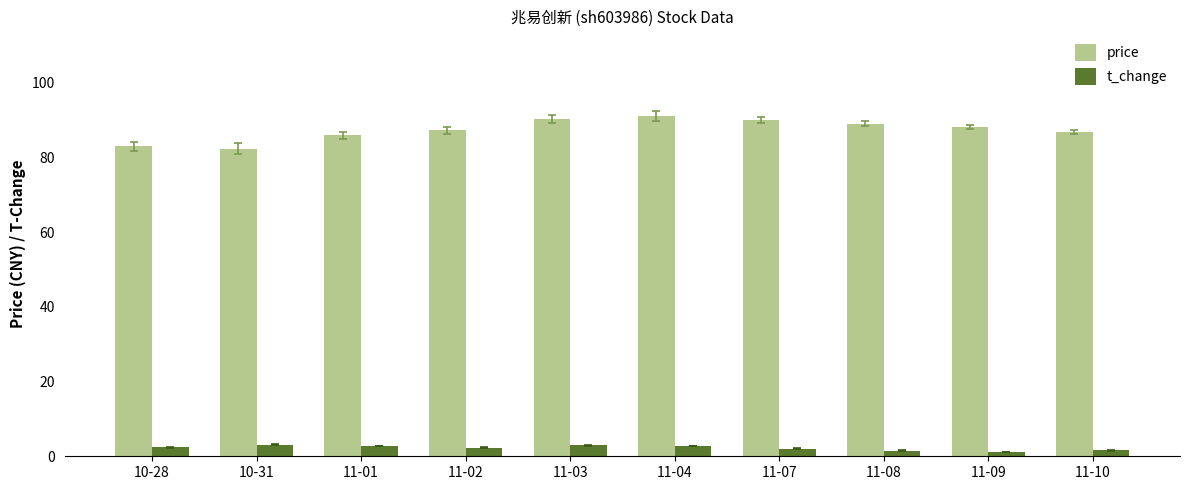

How many series are shown in this chart?

2